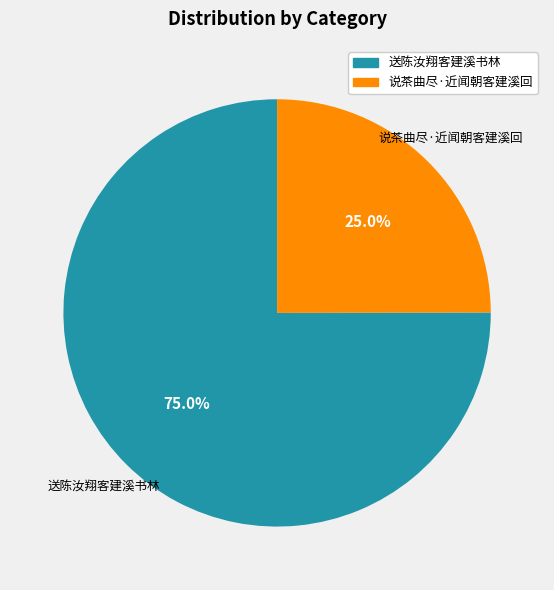

Rank the categories by value from lowest to highest.

说茶曲尽·近闻朝客建溪回, 送陈汝翔客建溪书林